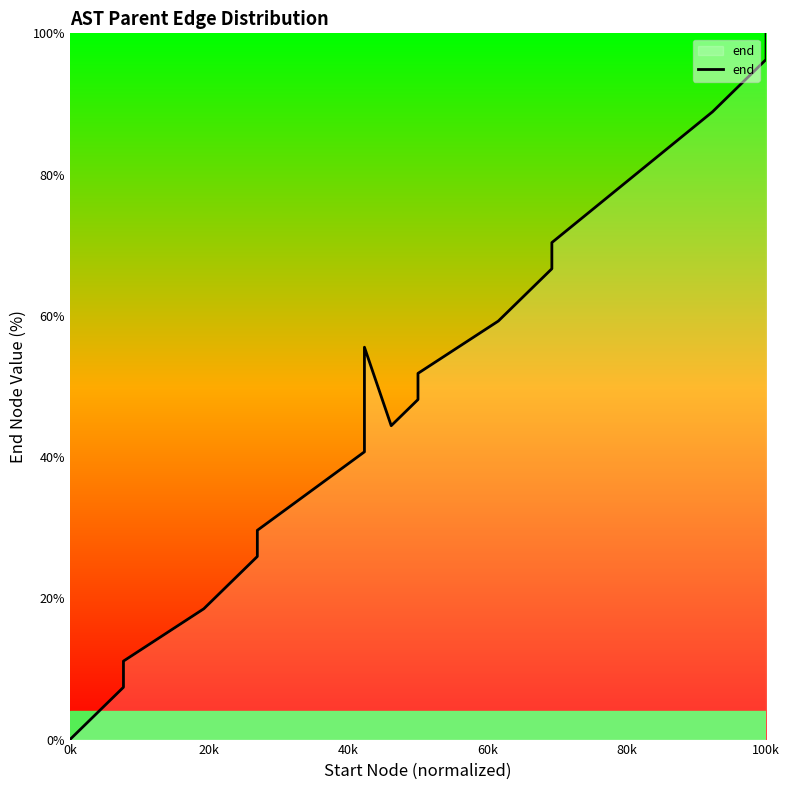

Is it true that the value at 60k is 15.6?

False